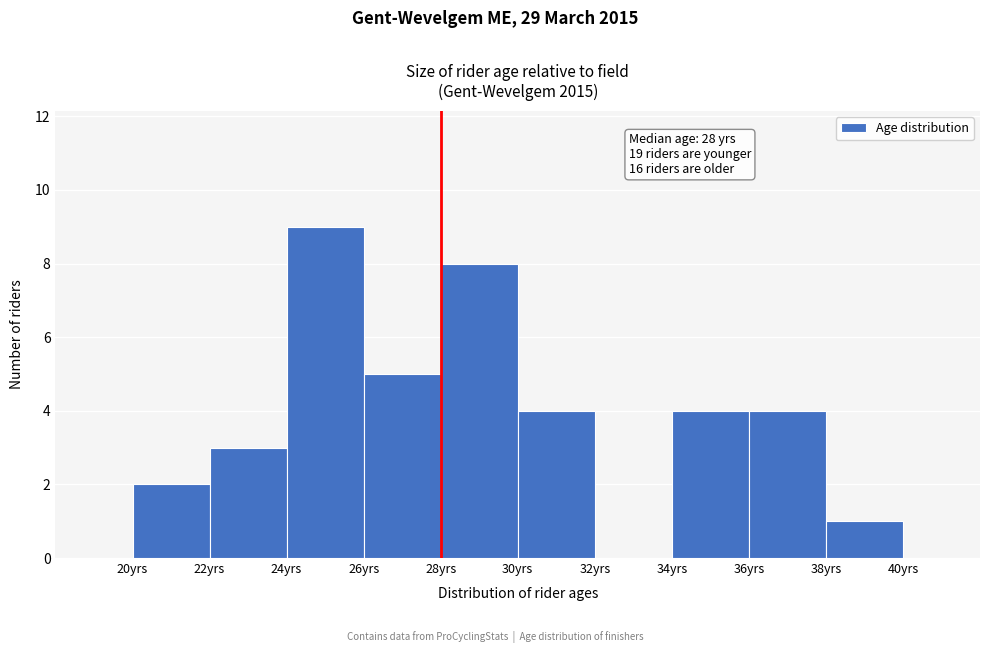

Which range on the x-axis has the tallest bar?

24 to 26